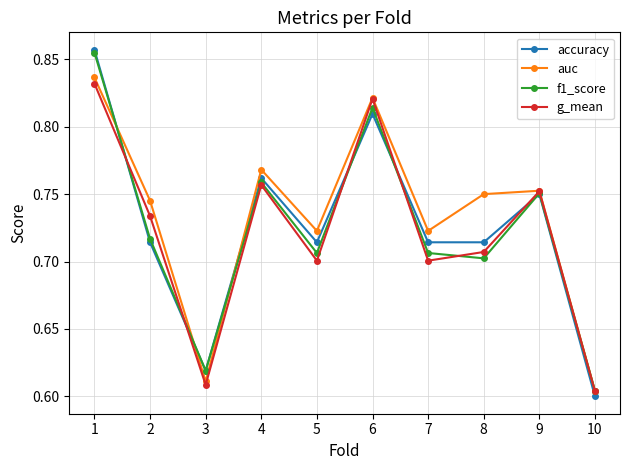

The value of f1_score at 7 is 1.2. True or false?

False